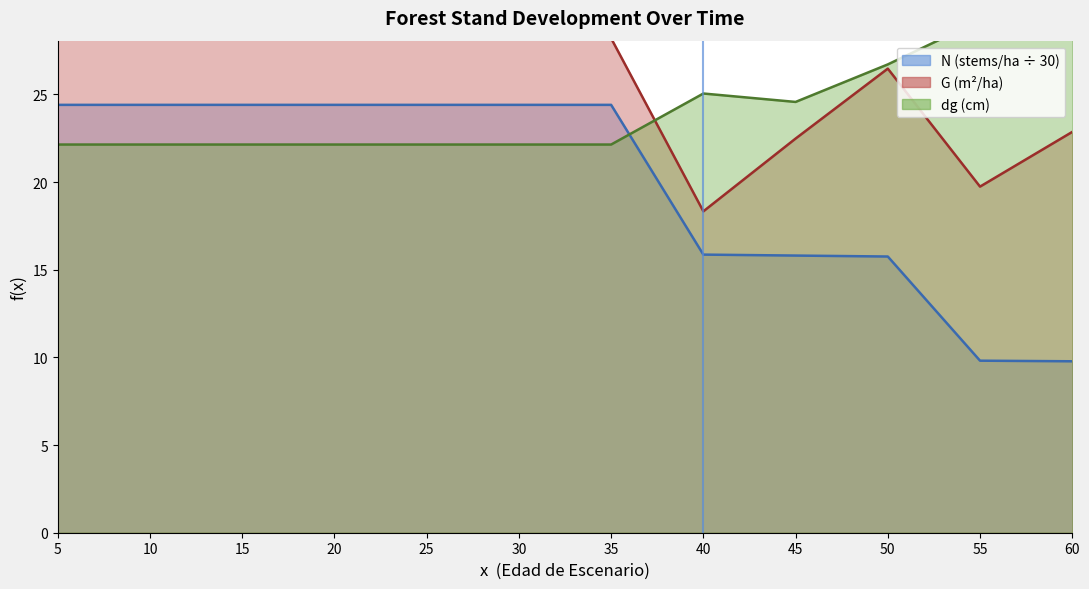

What is the value of the dg point at the 6th from the left?

22.1